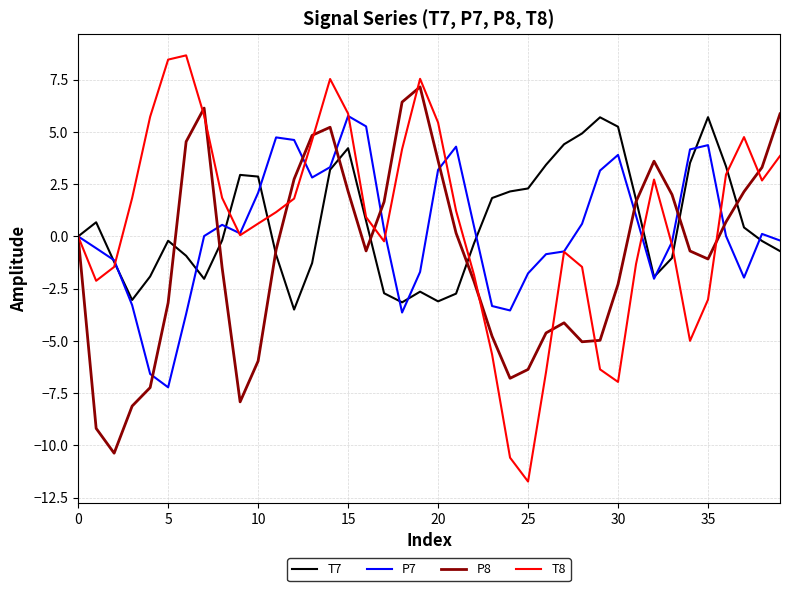

What is the minimum value shown in the chart?

-11.7